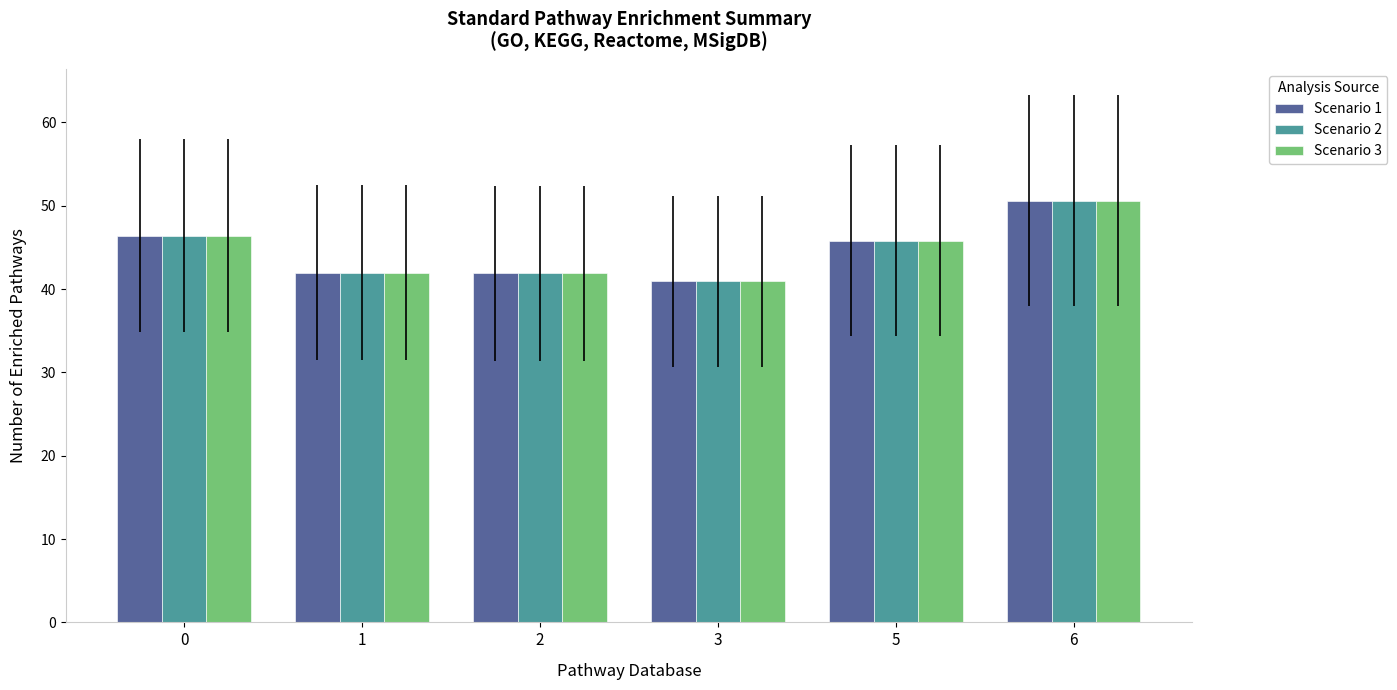

Is it true that Scenario 1 equals 19.6 at 5?

False